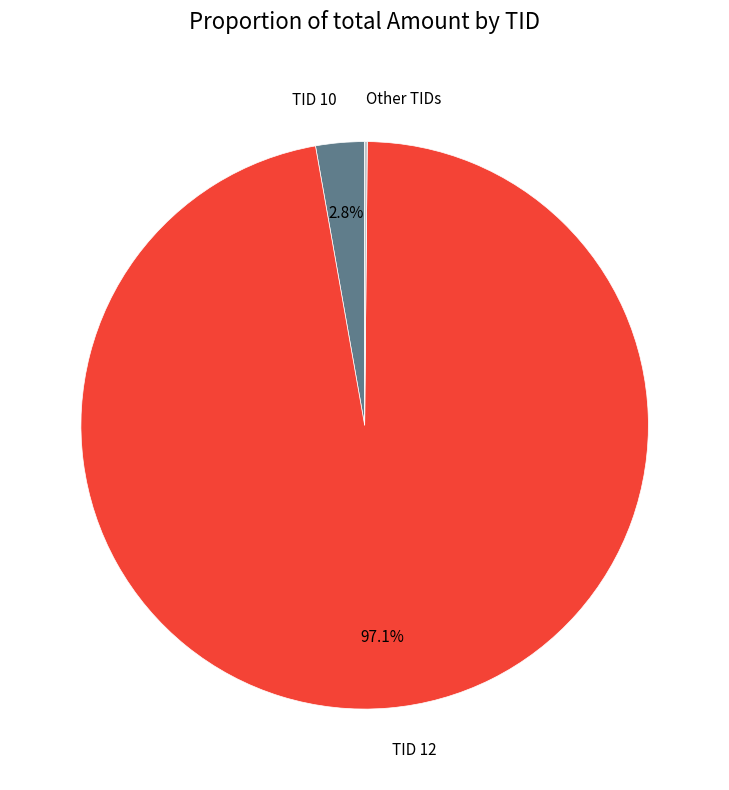

Which has a higher value, TID 10 or TID 12?

TID 12